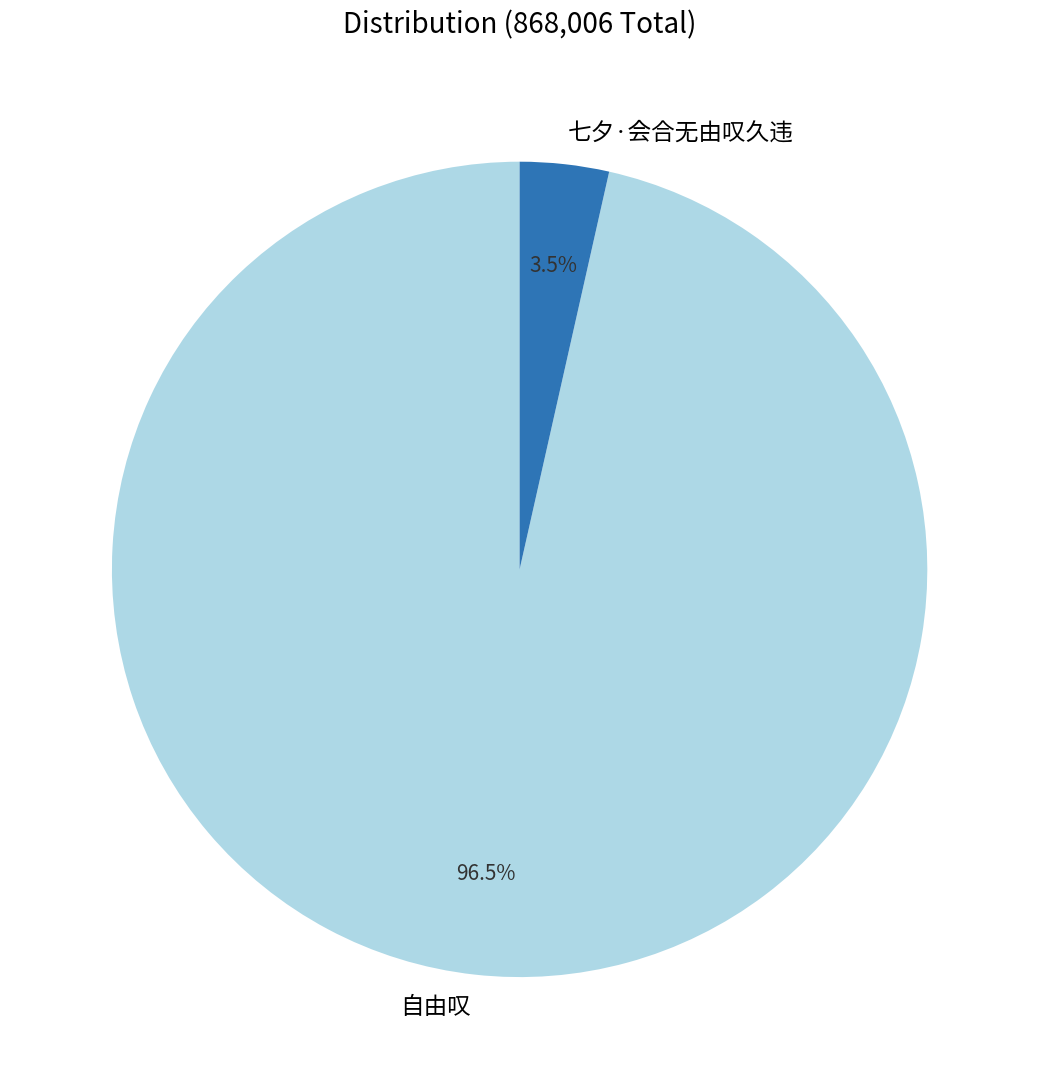

Is 七夕·会合无由叹久违 the majority of the pie?

No